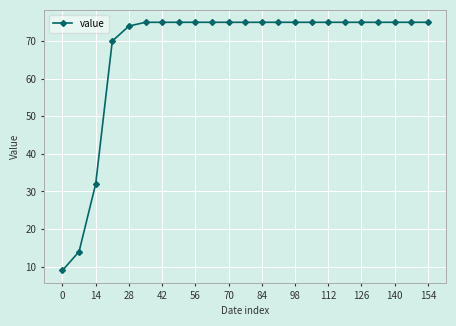

Reading right to left, transcribe all the data shown in this chart.

75	75	75	75	75	75	75	75	75	75	75	75	75	75	75	75	75	75	74	70	32	14	9